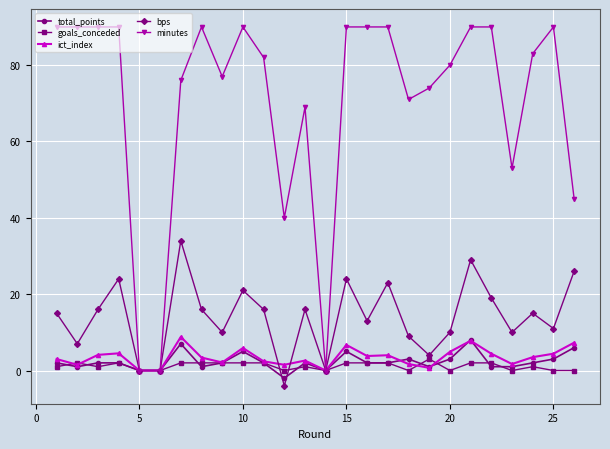

What is the highest value of the ict_index series?

8.8